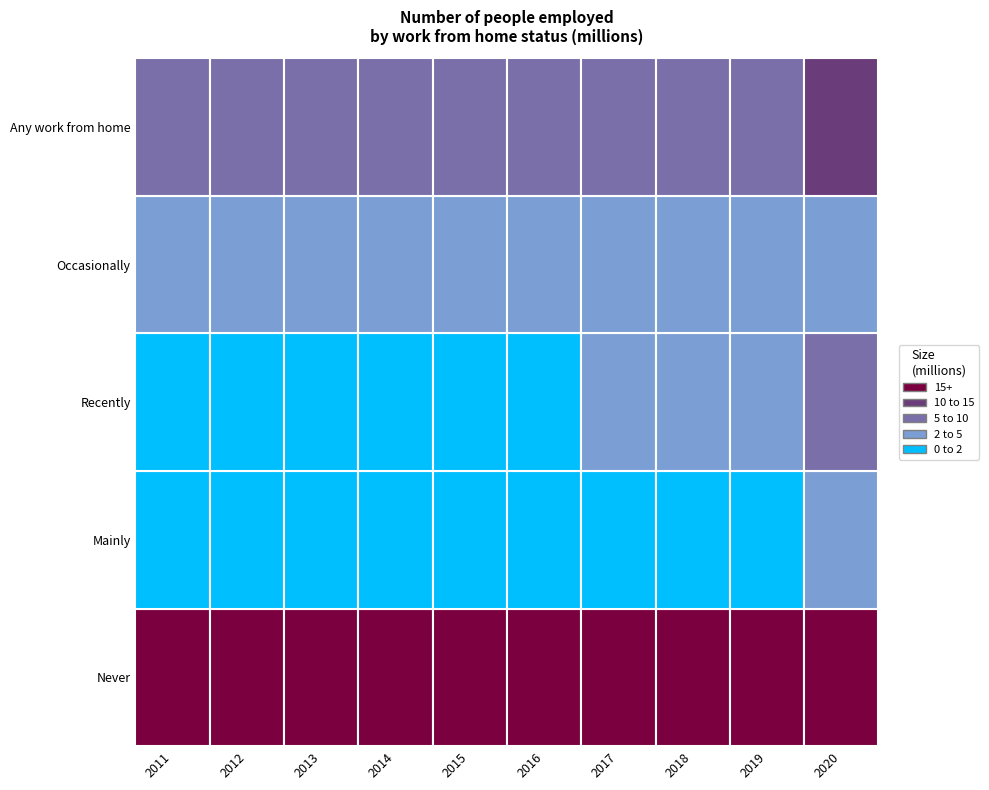

What is the sum of the Mainly values at 2012 and 2020?

3.7